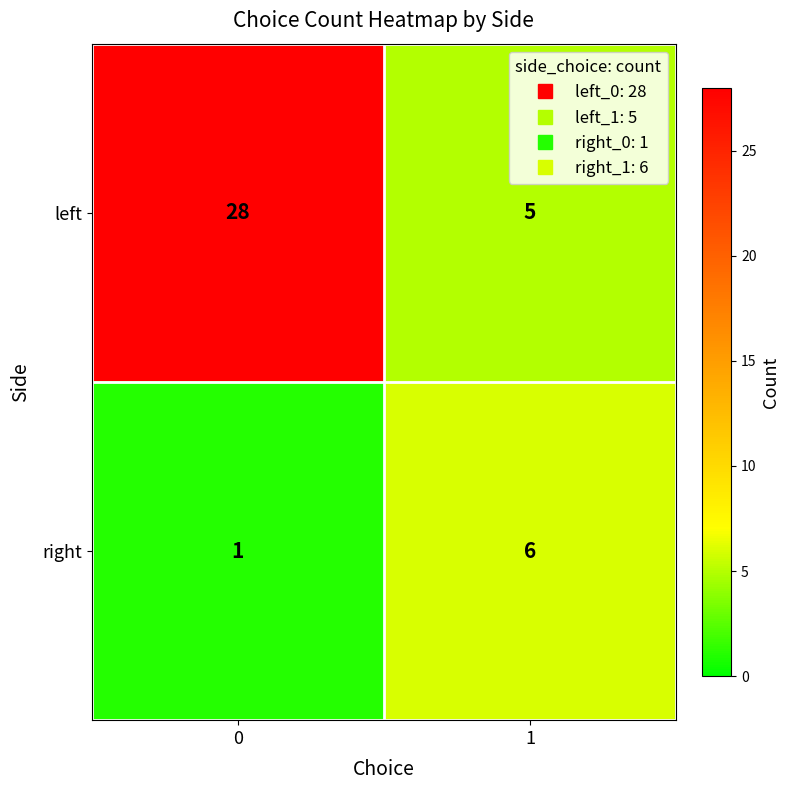

What value does the left series have at 0?

28